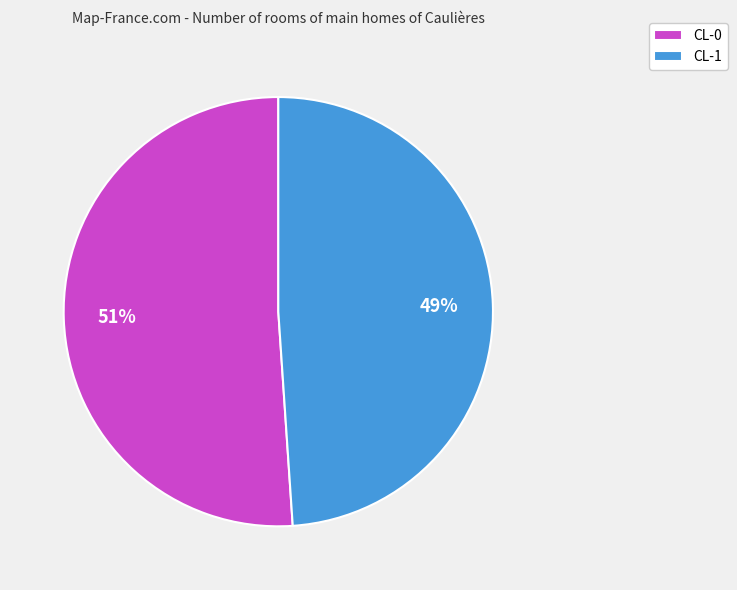

Combined, do CL-0 and CL-1 account for over 50%?

Yes